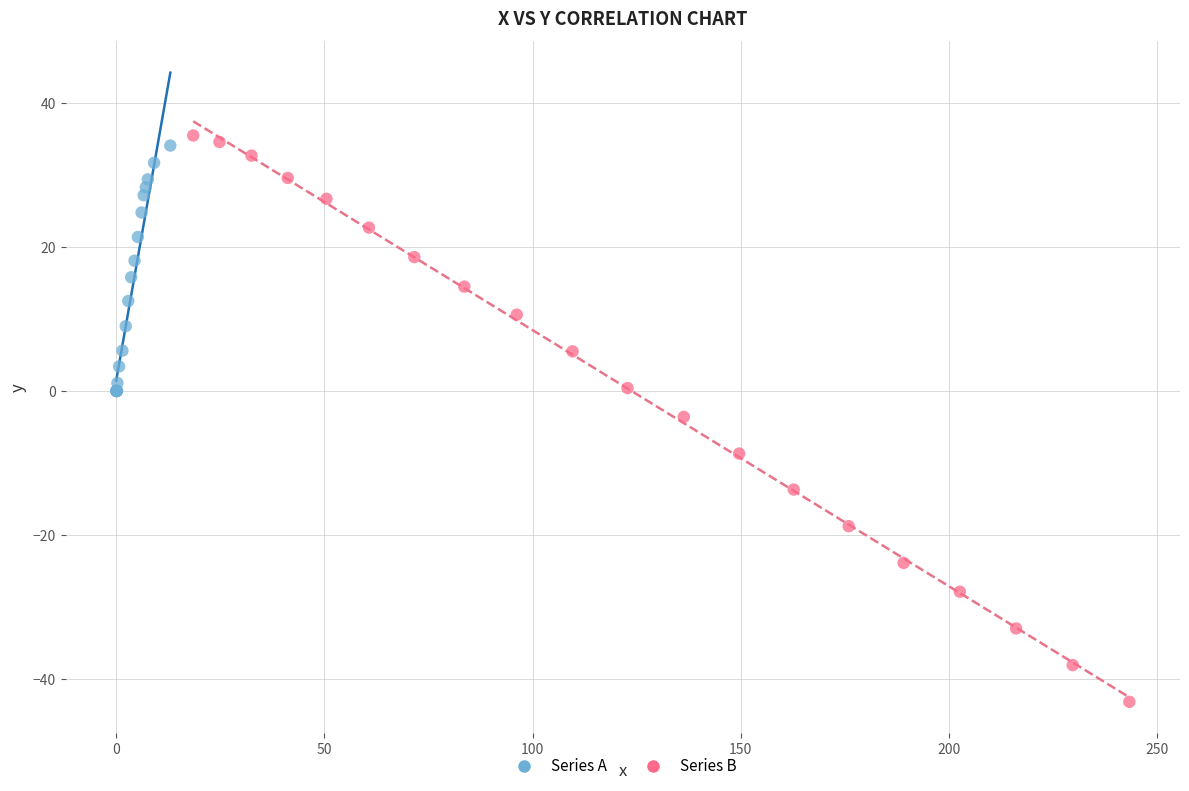

Which series has the widest spread of Y values?

Series B